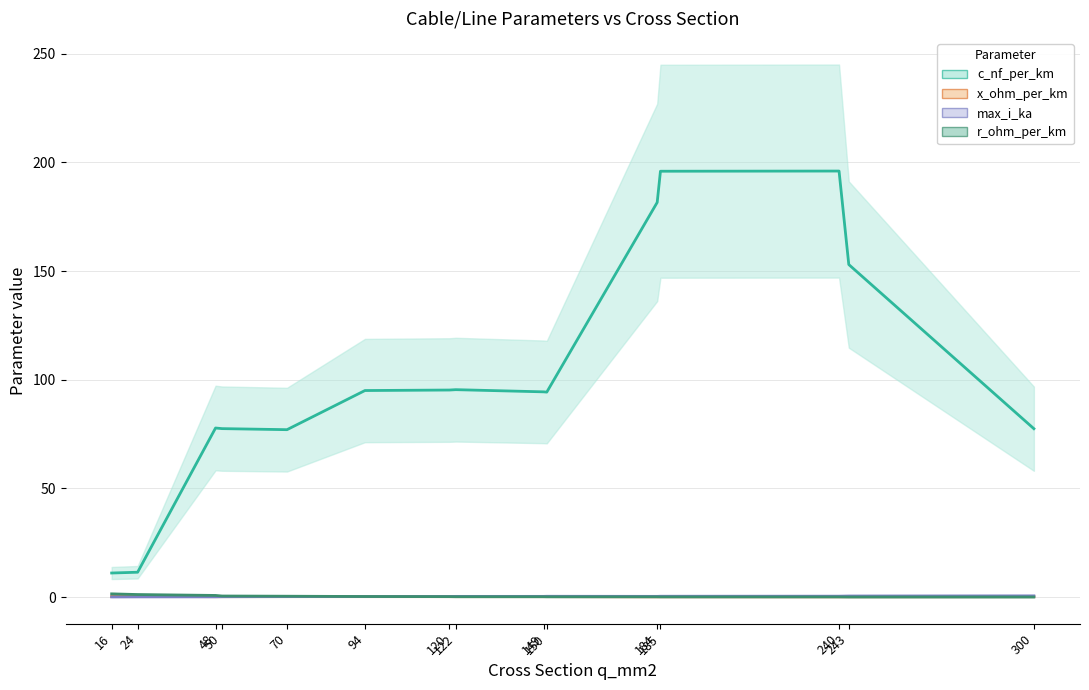

List the series in order of their peak value, highest first.

c_nf_per_km, r_ohm_per_km, max_i_ka, x_ohm_per_km